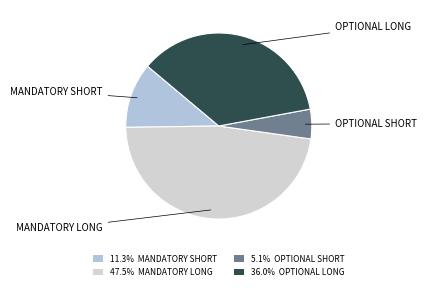

Is the sum of MANDATORY SHORT and MANDATORY LONG greater than half?

Yes